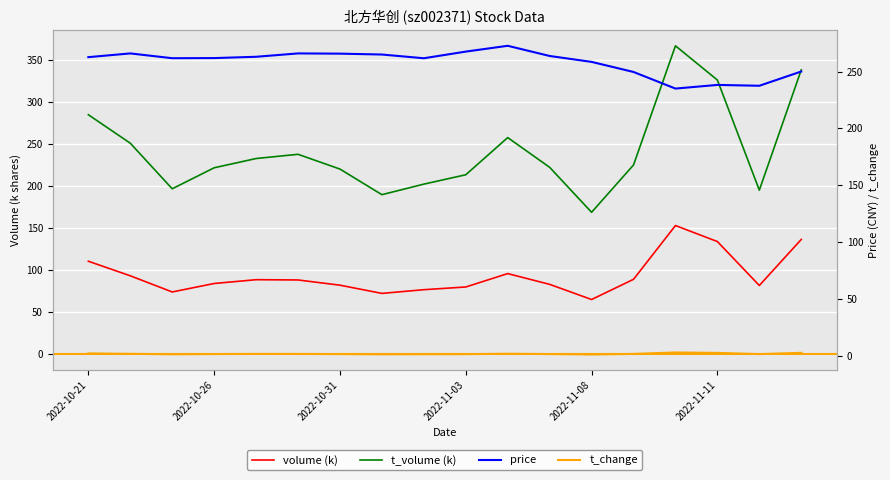

Count the number of categories in the chart.

18